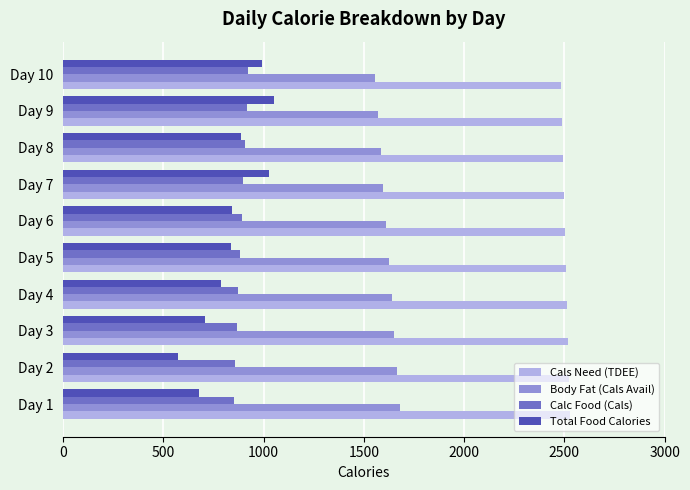

Which label corresponds to the smallest value in the chart?

Day 2